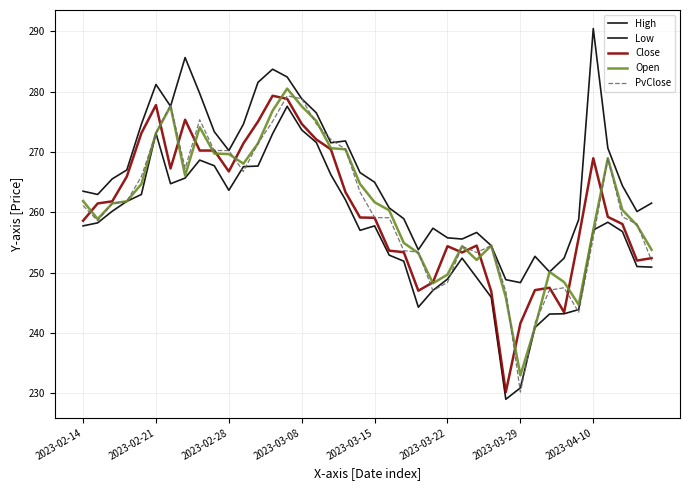

True or false: High and Open cross at least once.

False